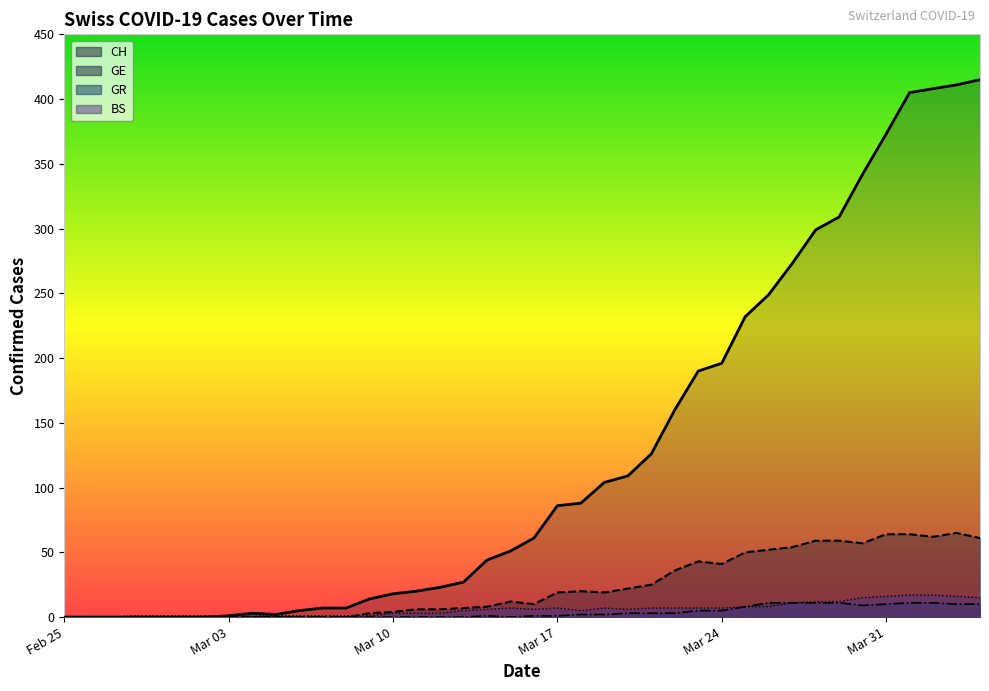

At which label does BS reach its minimum?

Feb 25